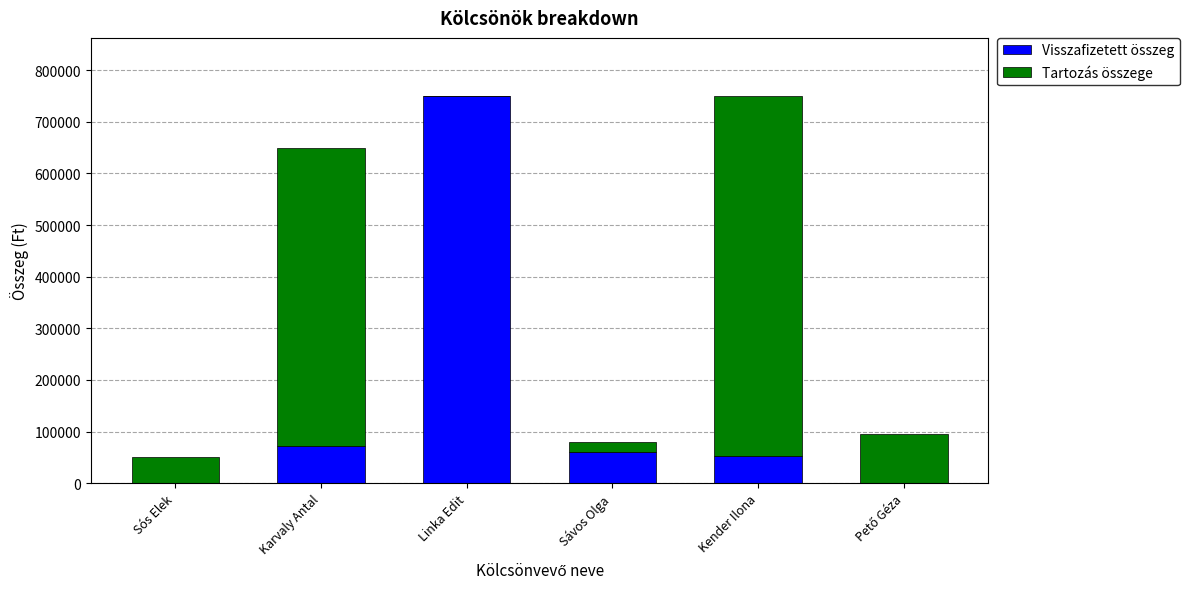

Read the Visszafizetett összeg value at Sávos Olga.

60000